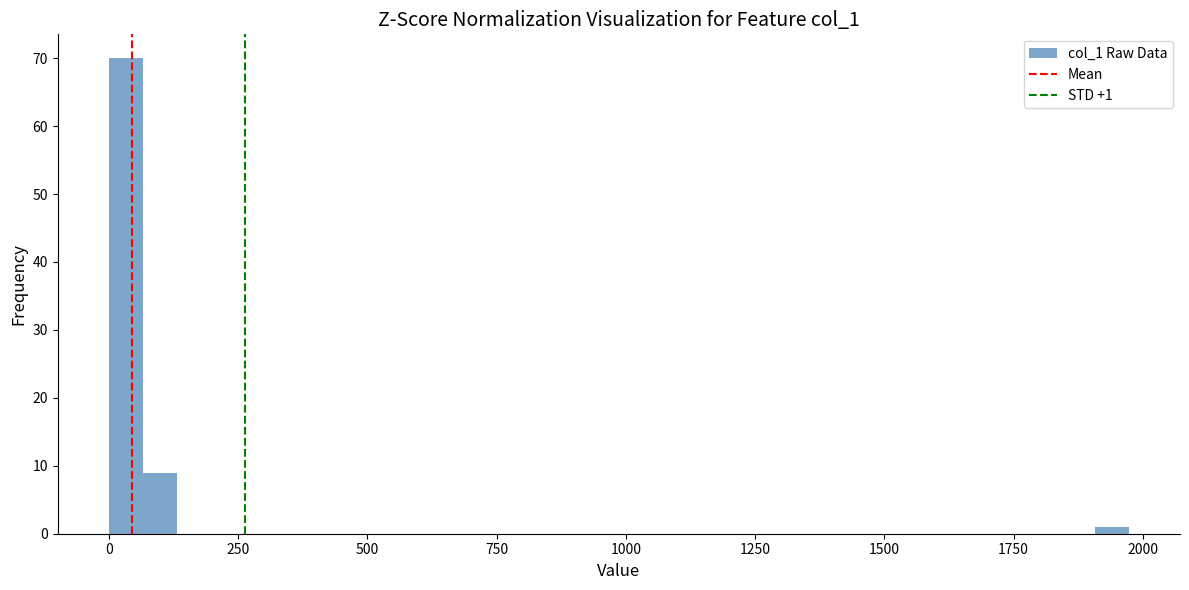

Read against the x-axis, roughly where is the centre of the tallest bar?

50